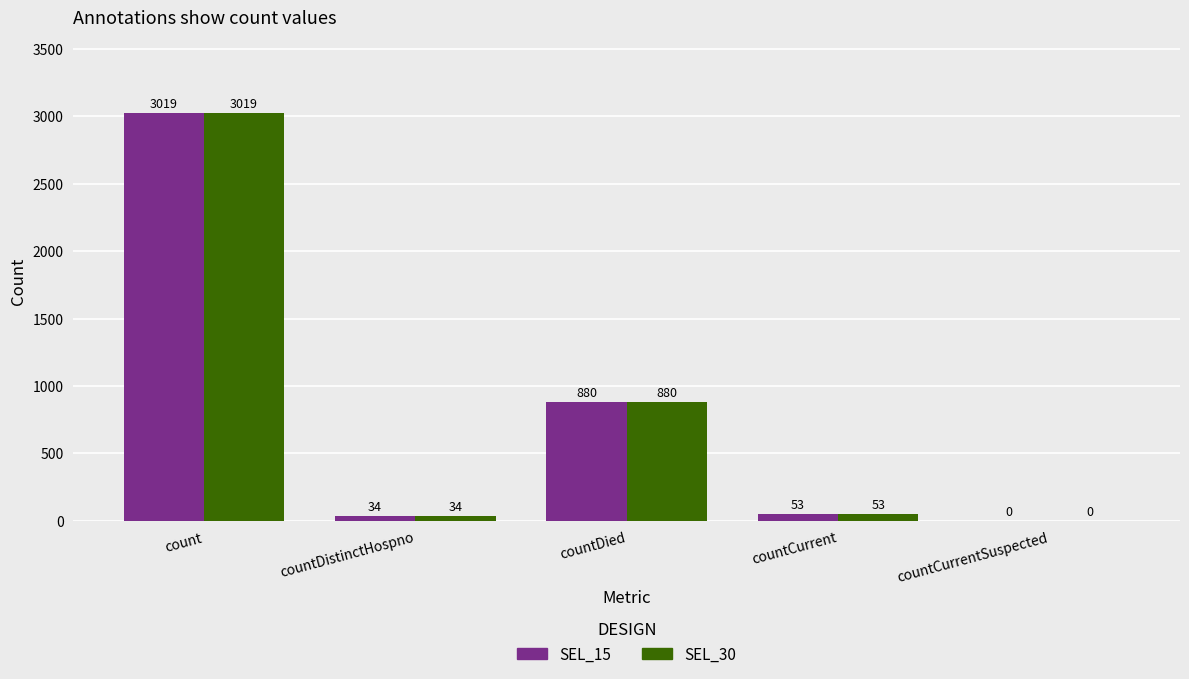

Where does the SEL_30 series first go above 53?

count